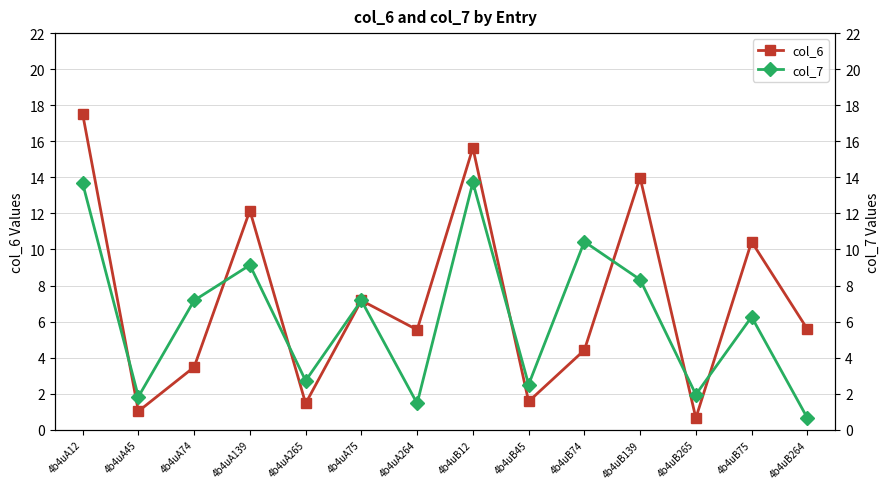

How many lines are shown in the chart?

2